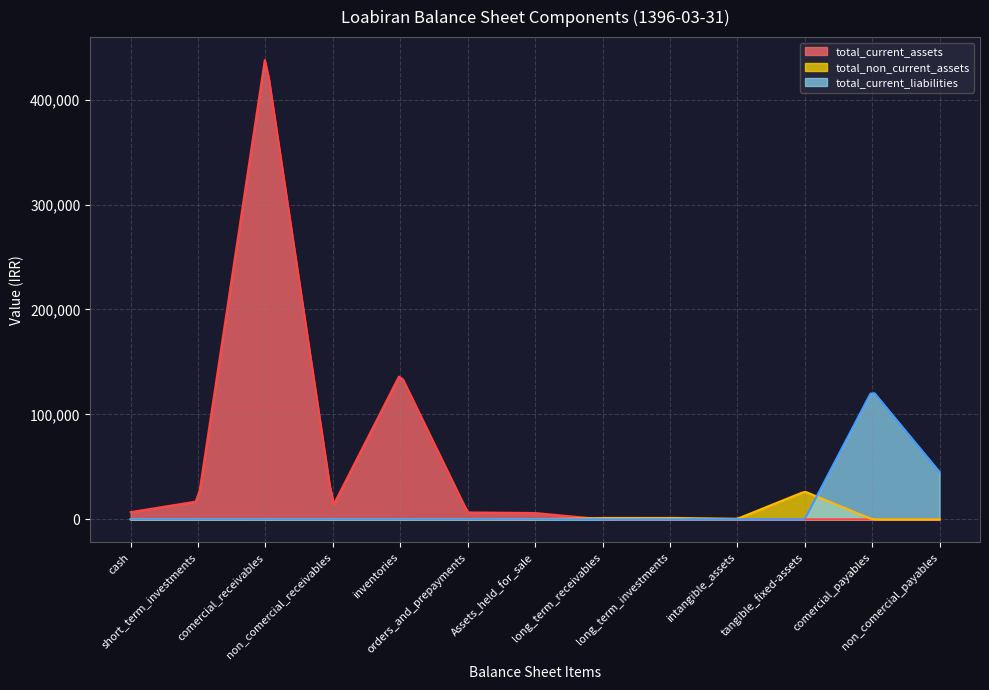

Does the chart have visible grid lines?

Yes